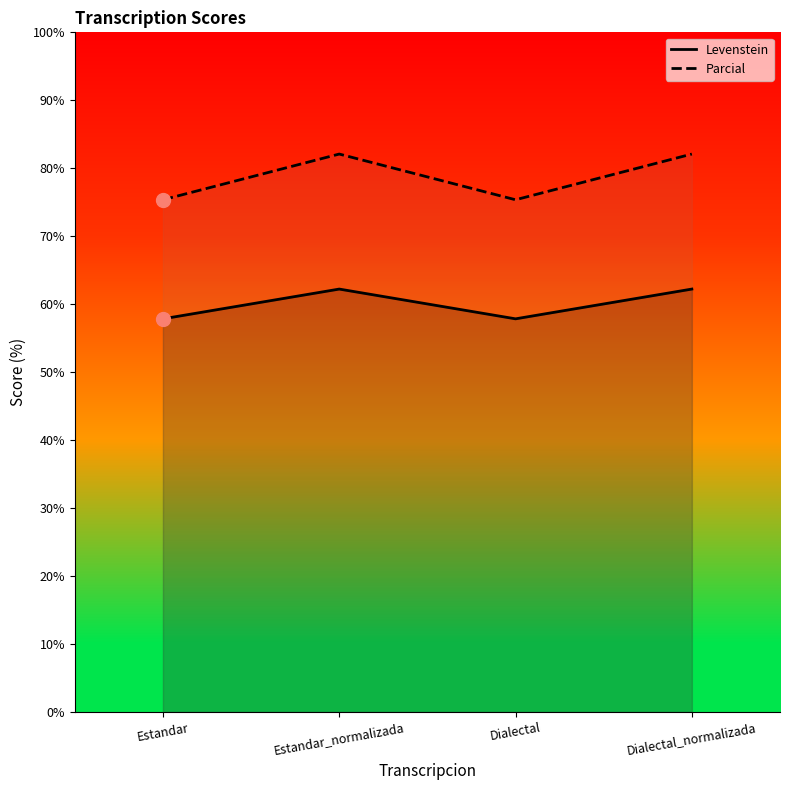

What is the difference between the highest and lowest values at Estandar_normalizada?

19.9